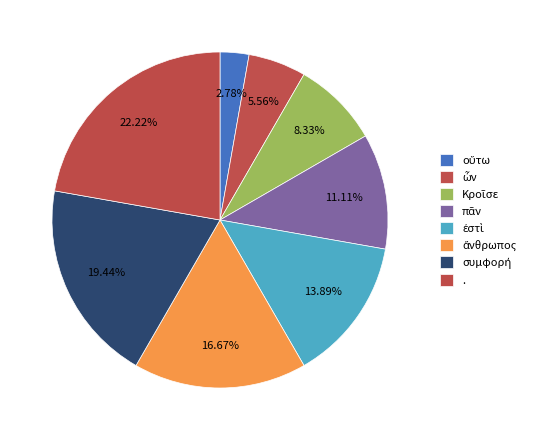

To the nearest percent, what is the difference between the largest and smallest slice percentages?

19%